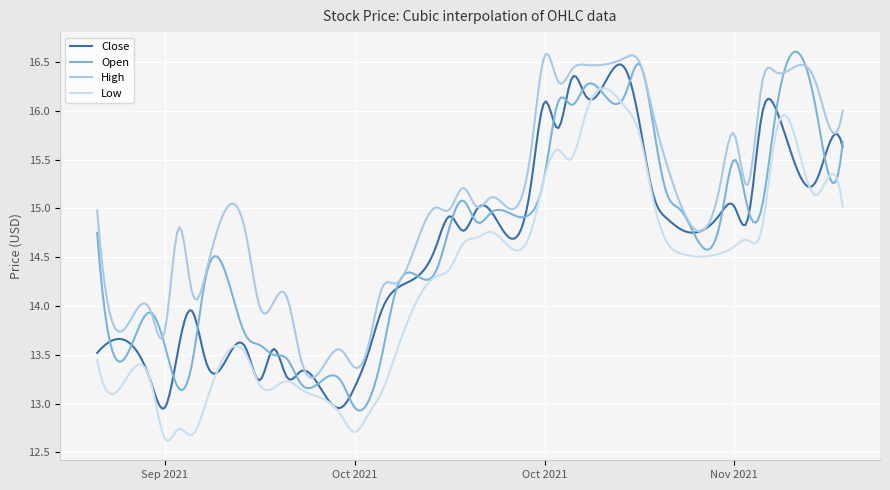

True or false: High and Low intersect in this chart.

False